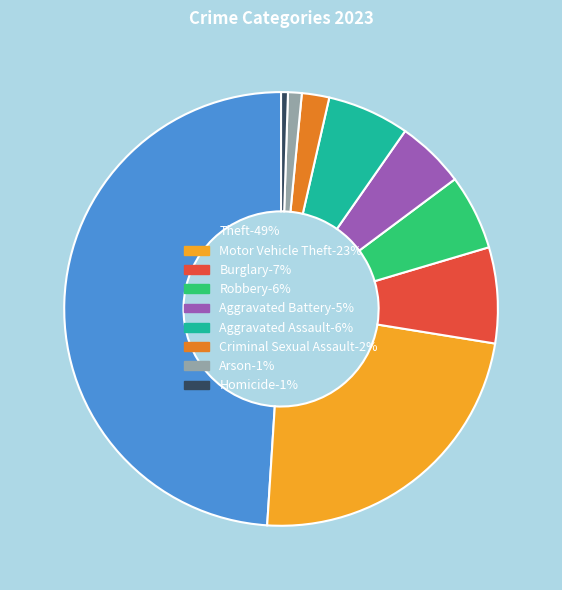

Approximately how many times larger is the value at Motor Vehicle Theft compared to Theft?

0.5